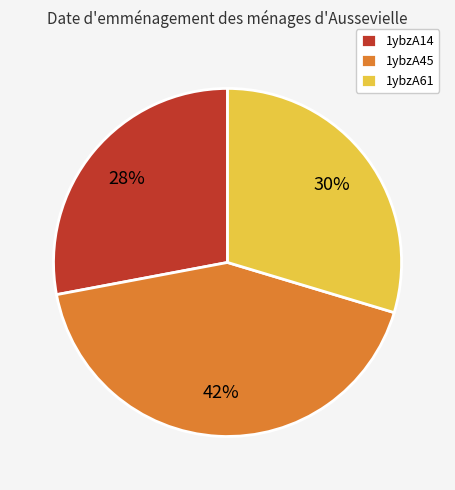

What is the largest slice in the pie chart?

1ybzA45